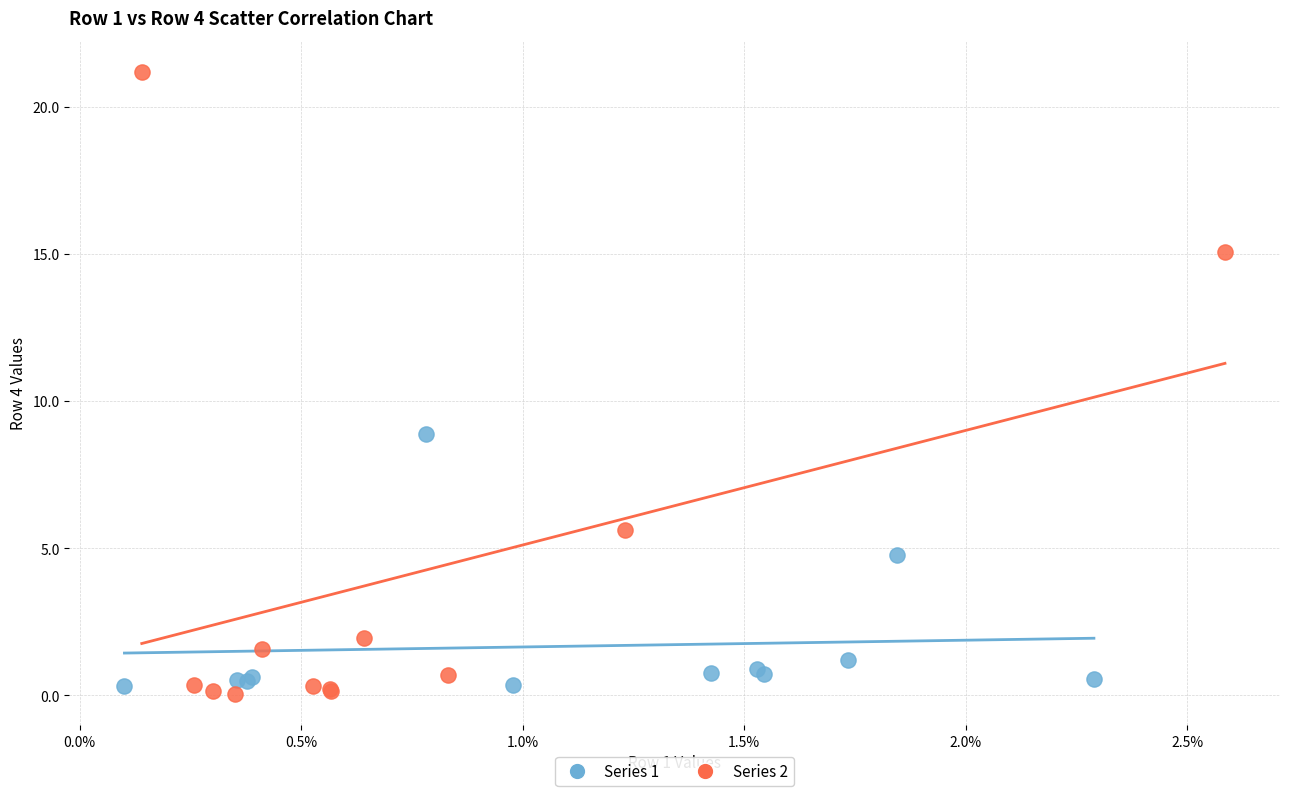

Which series has the largest Y range (max minus min)?

Series 2